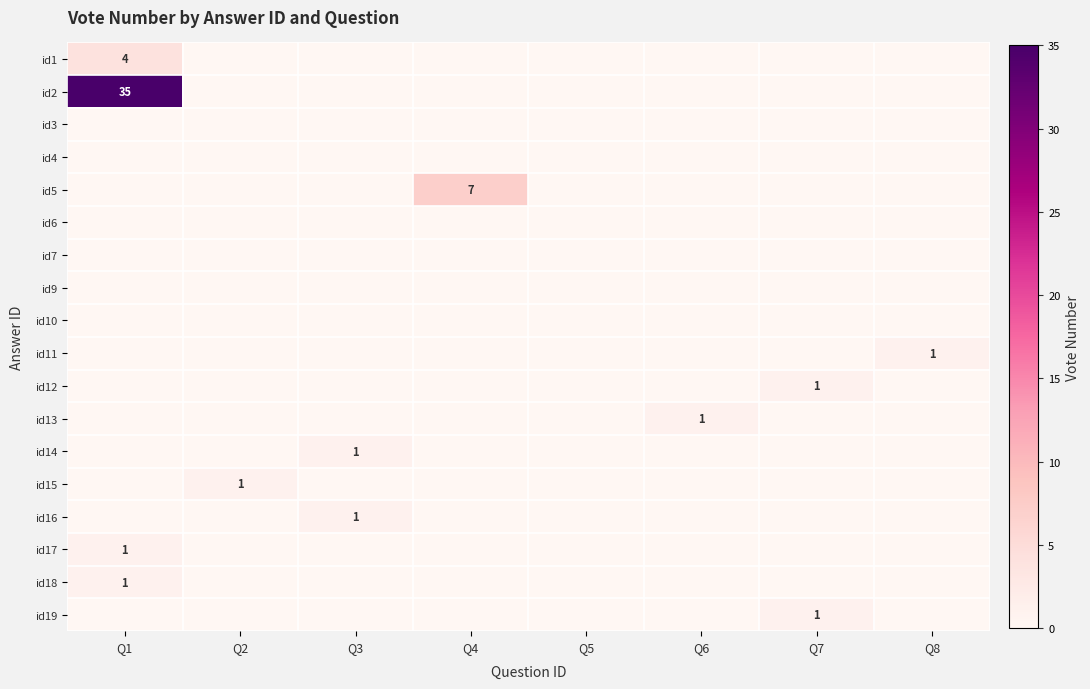

What is the greatest value displayed?

35